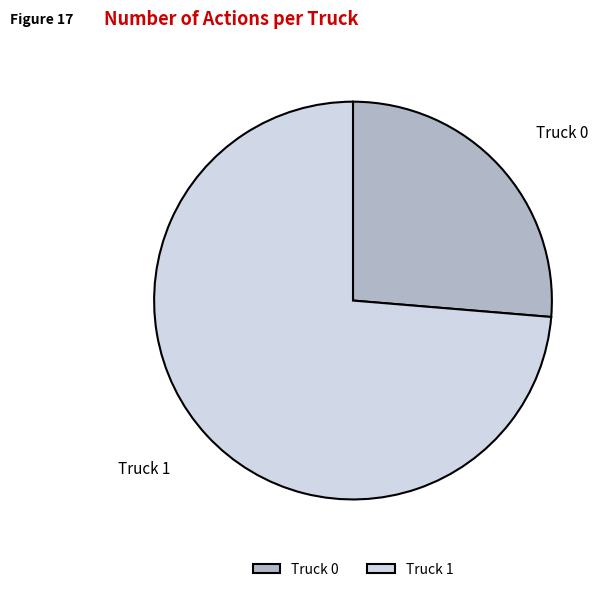

Which slice is the smallest?

Truck 0